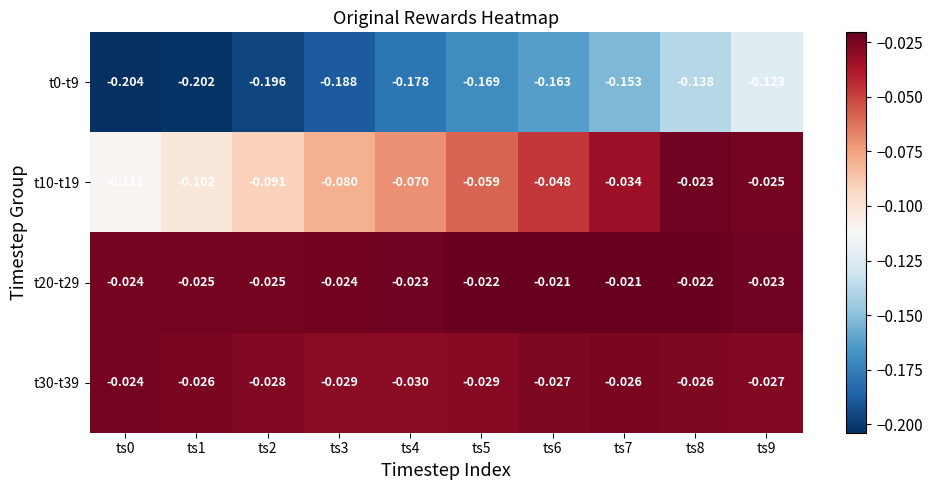

Reading left to right, transcribe all the data shown in this chart.

t0-t9: ts0=-0.2	ts1=-0.2	ts2=-0.2	ts3=-0.2	ts4=-0.2	ts5=-0.2	ts6=-0.2	ts7=-0.2	ts8=-0.1	ts9=-0.1
t10-t19: ts0=-0.1	ts1=-0.1	ts2=-0.1	ts3=-0.1	ts4=-0.1	ts5=-0.1	ts6=-0.0	ts7=-0.0	ts8=-0.0	ts9=-0.0
t20-t29: ts0=-0.0	ts1=-0.0	ts2=-0.0	ts3=-0.0	ts4=-0.0	ts5=-0.0	ts6=-0.0	ts7=-0.0	ts8=-0.0	ts9=-0.0
t30-t39: ts0=-0.0	ts1=-0.0	ts2=-0.0	ts3=-0.0	ts4=-0.0	ts5=-0.0	ts6=-0.0	ts7=-0.0	ts8=-0.0	ts9=-0.0